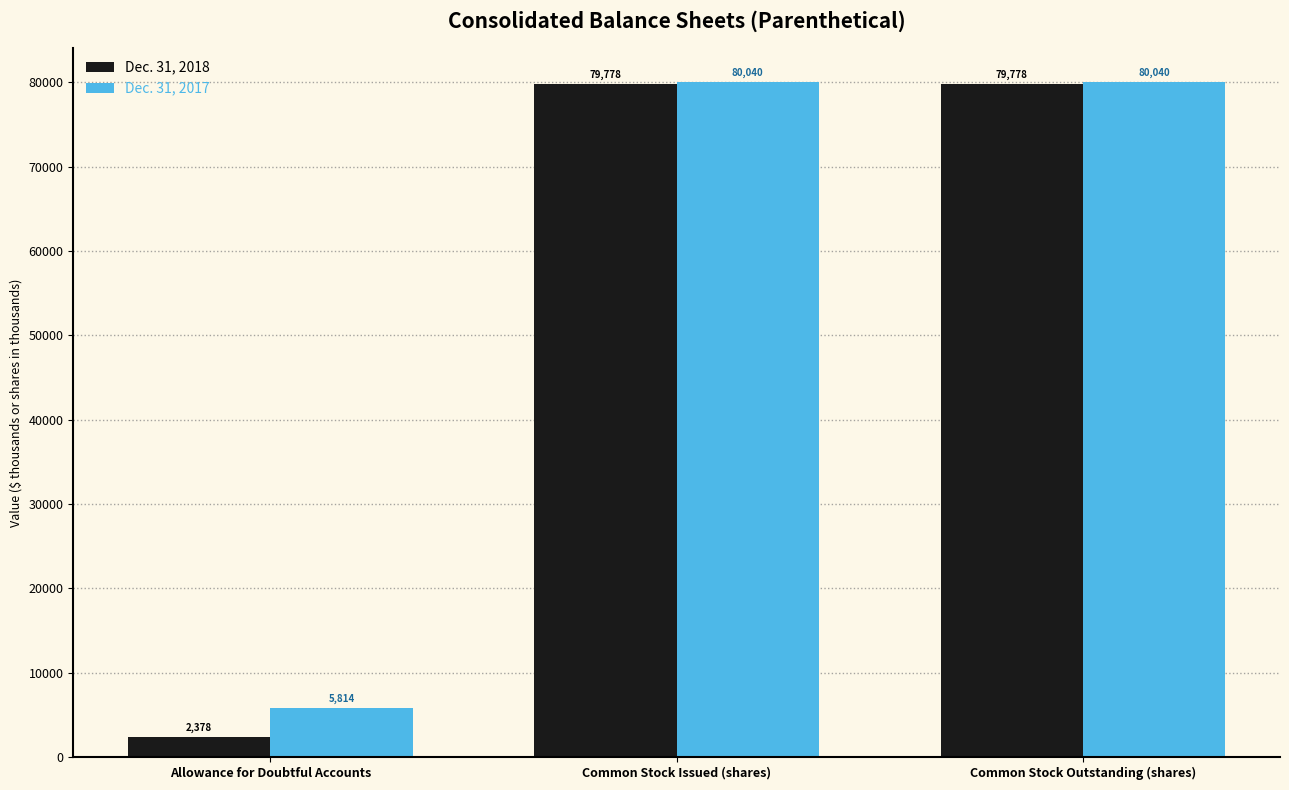

What is the average value of the Dec. 31, 2018 series?

53978